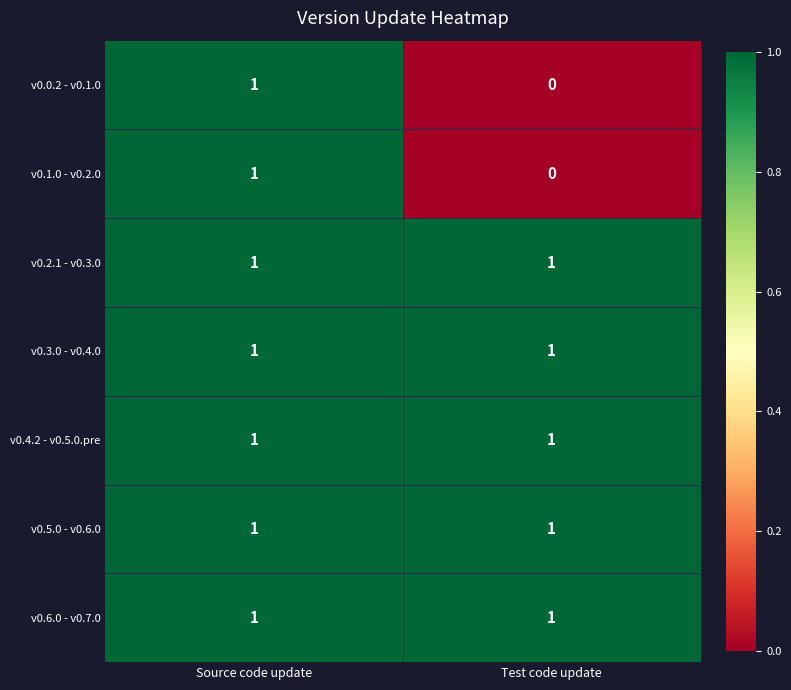

At which category is the sum across all series the highest?

Source code update